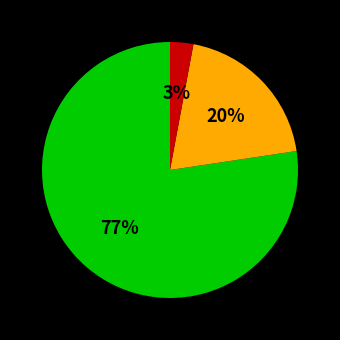

How many segments does this pie chart have?

3